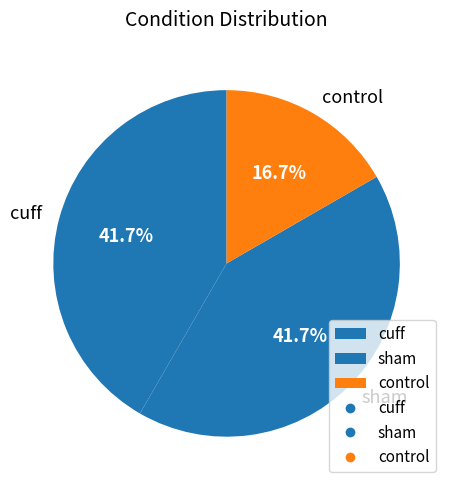

Which category has the smallest portion of the pie?

control